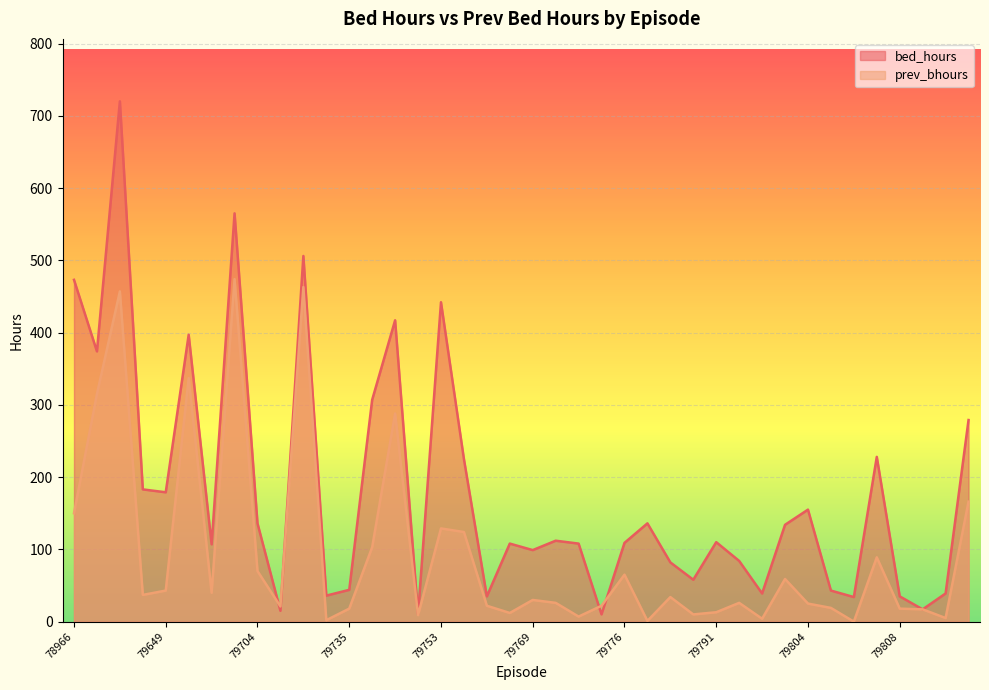

What is the sum of the bed_hours values at 79807 and 79716?

734